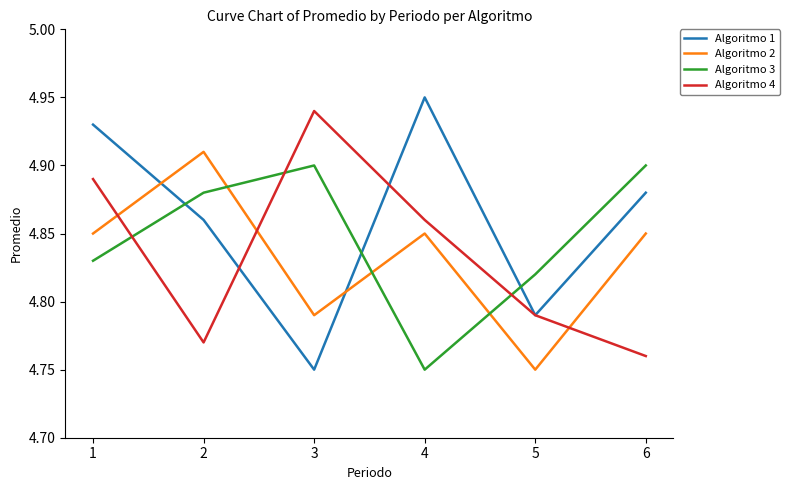

True or false: Algoritmo 3 and Algoritmo 2 intersect in this chart.

True